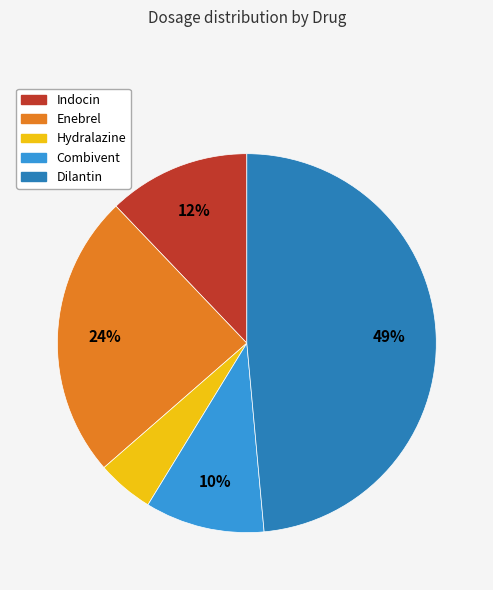

The Enebrel slice represents 34% of the pie. True or false?

False